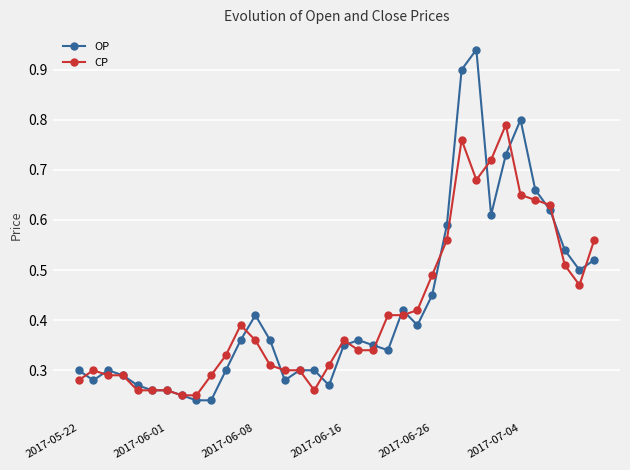

After their last crossing, which series has the higher values: OP or CP?

CP